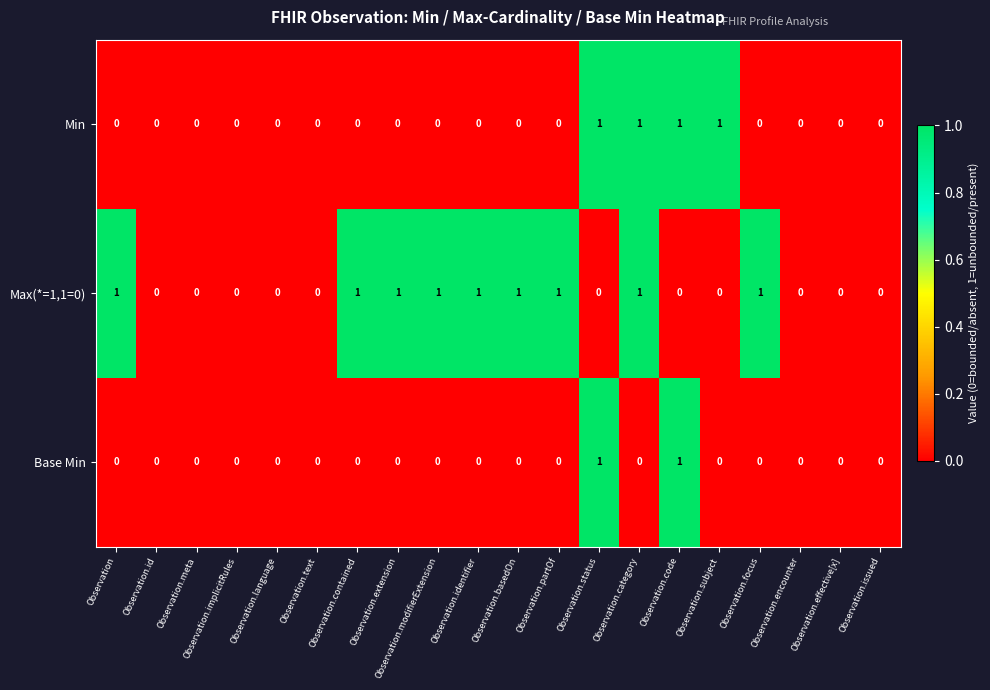

Count the Min values in the range 0 to 1.

20